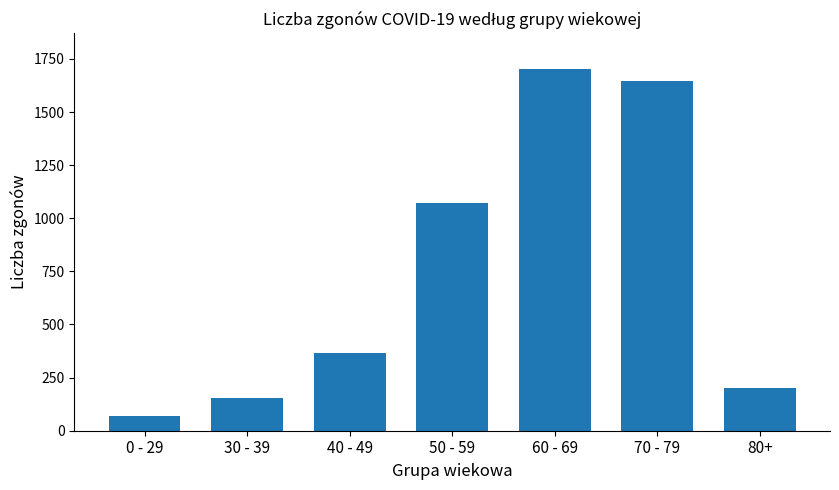

The value at 30 - 39 is 155. True or false?

True